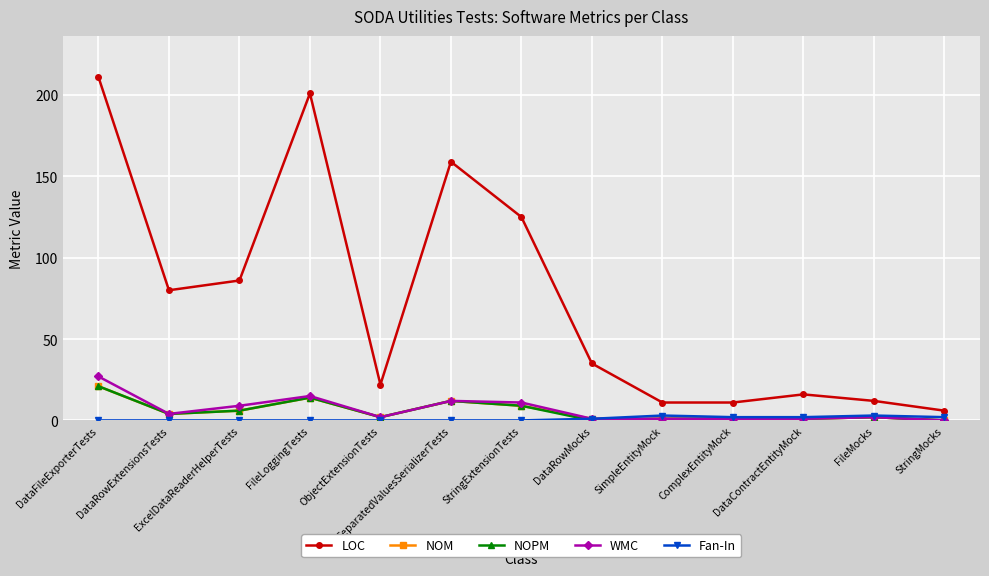

What is the value of the NOM point at the 12th from the left?

2